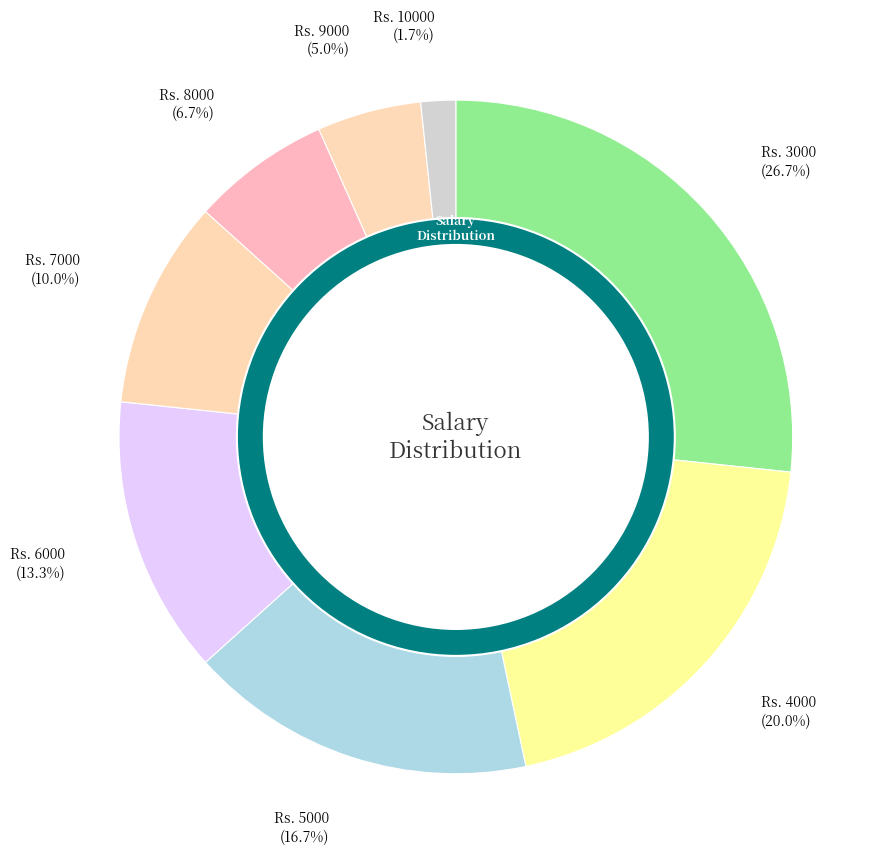

Which slice is the largest?

3000